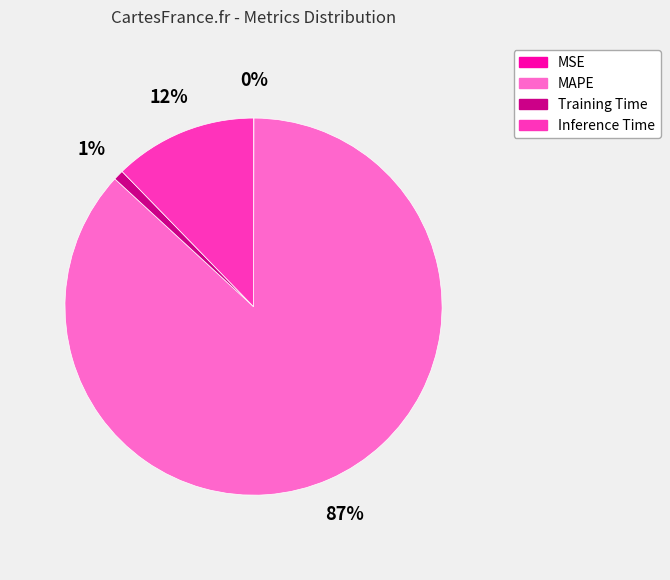

The Inference Time slice represents 6% of the pie. True or false?

False